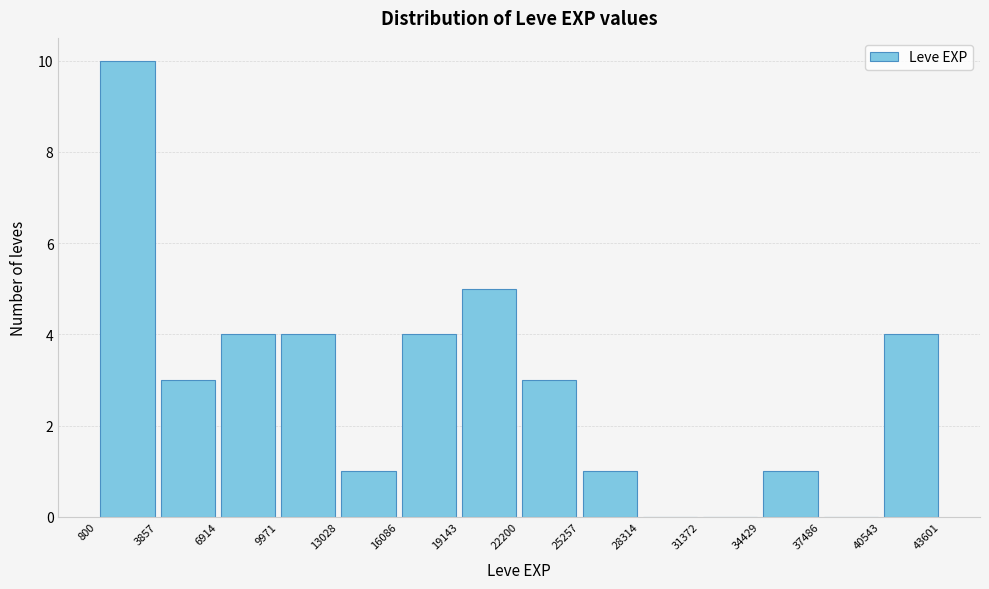

Reading left to right, list every bar in this chart as the range it spans on the x-axis followed by its height. The values are not printed on the chart, so give them approximately, as read against the axis.

800 to 3857: 10
3857 to 6914: 3
6914 to 9971: 4
9971 to 13028: 4
13028 to 16086: 1
16086 to 19143: 4
19143 to 22200: 5
22200 to 25257: 3
25257 to 28314: 1
28314 to 31372: 0
31372 to 34429: 0
34429 to 37486: 1
37486 to 40543: 0
40543 to 43601: 4